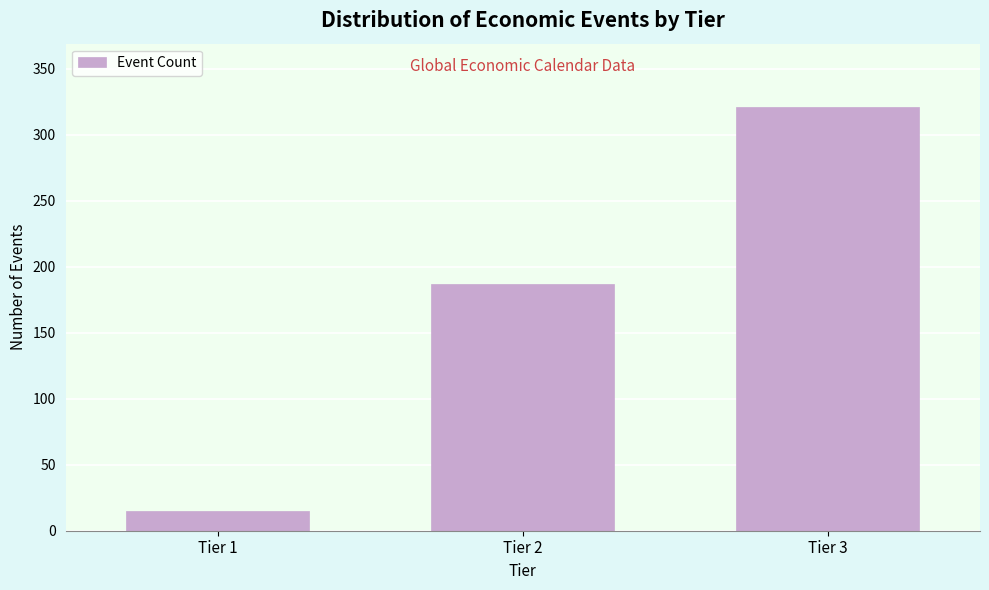

Reading left to right, transcribe all the data shown in this chart.

Tier 1=15	Tier 2=187	Tier 3=321